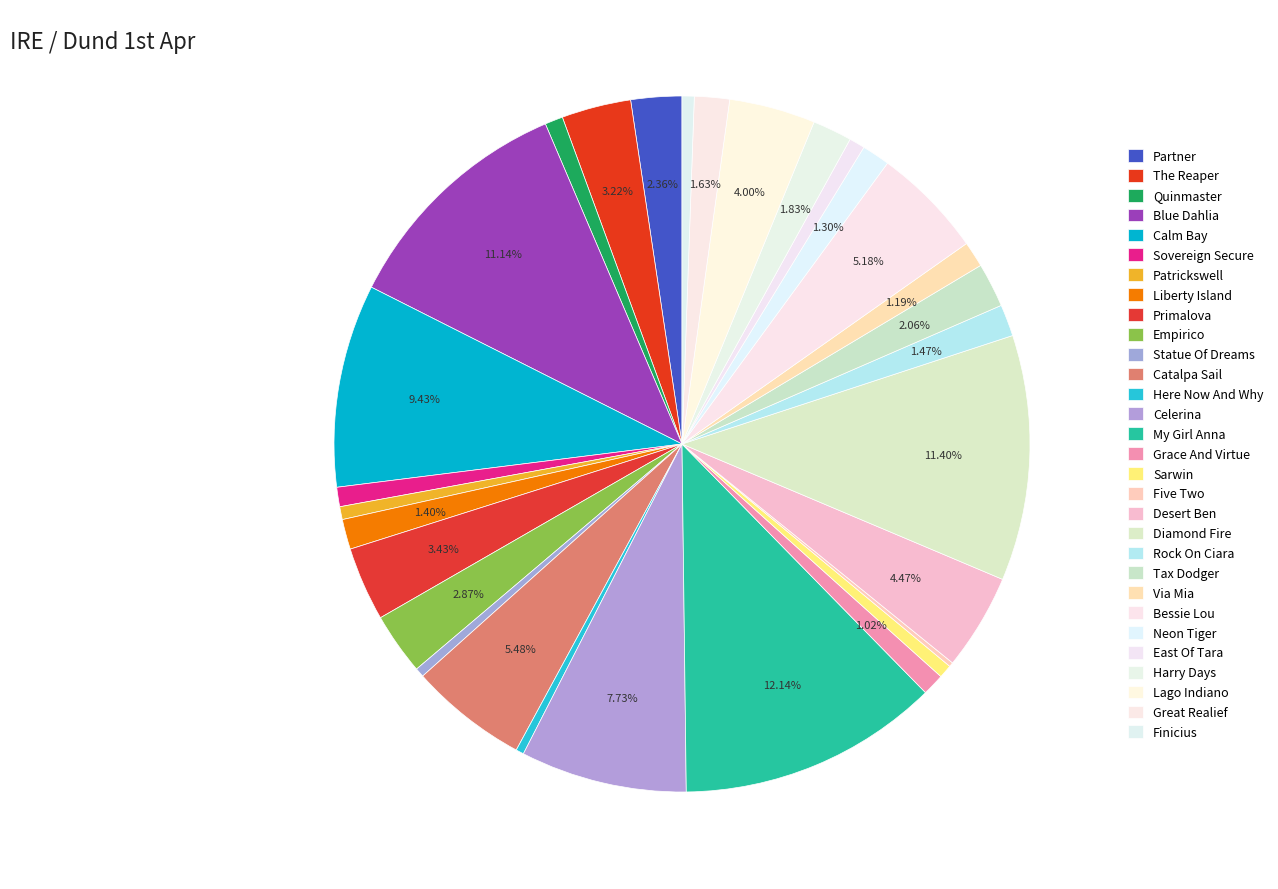

To the nearest percent, what is the combined percentage of Grace And Virtue and Tax Dodger?

3%